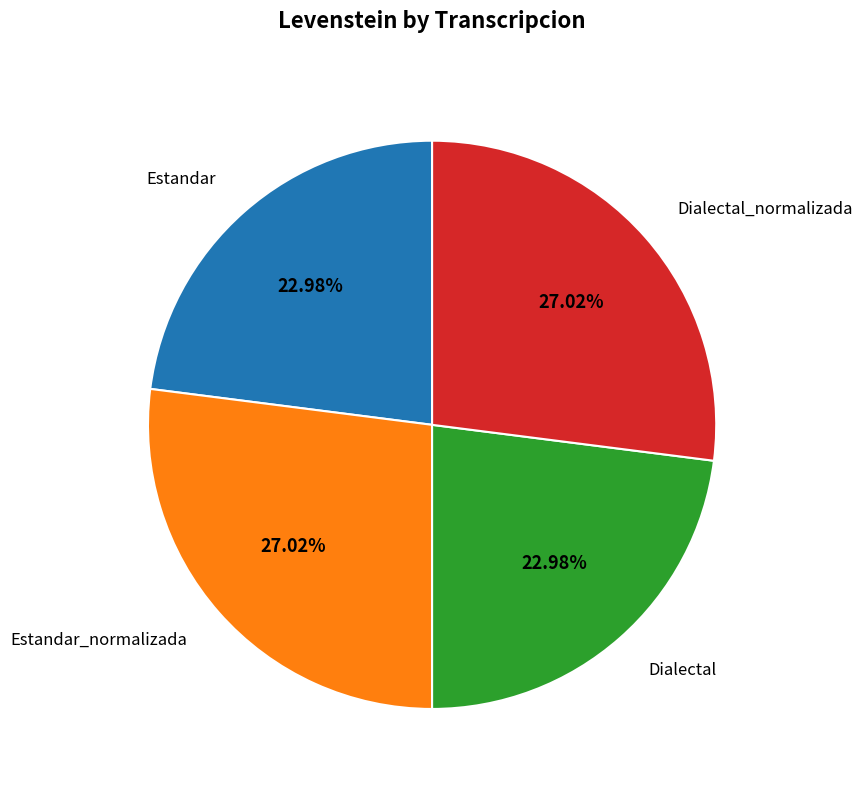

To the nearest percent, what portion does Estandar represent?

23%